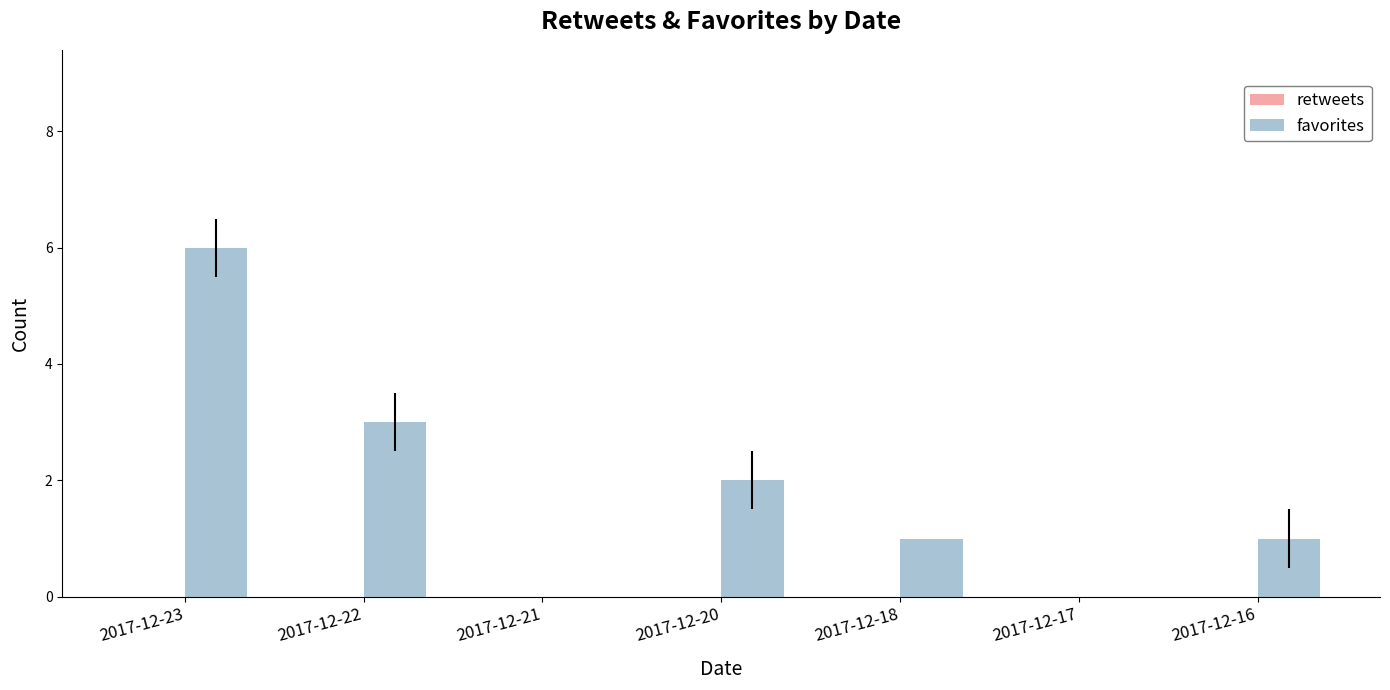

Count the number of data series in this chart.

1